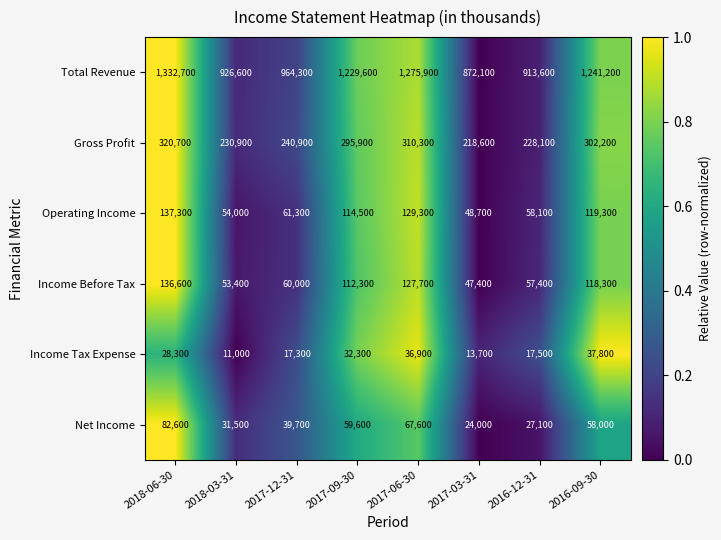

Which series changed the most between 2017-03-31 and 2016-12-31?

Total Revenue